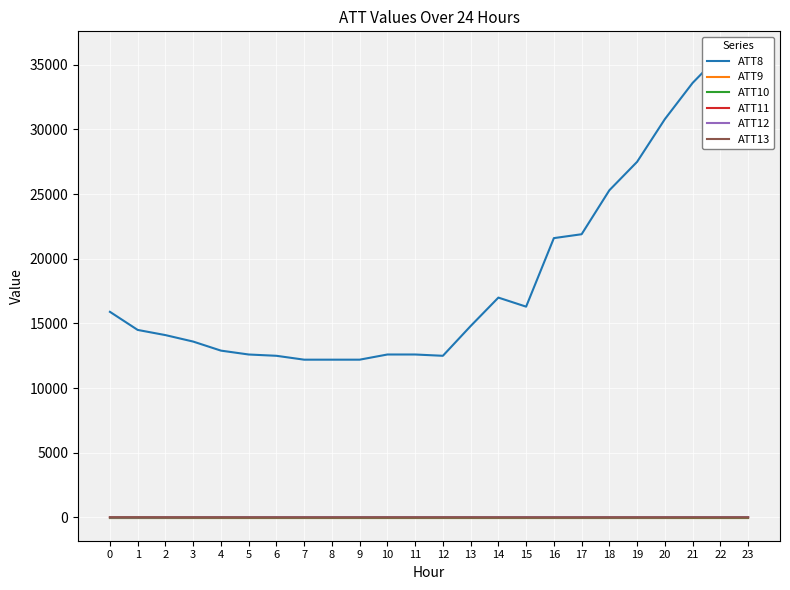

True or false: ATT10 has a value of -10.0 at 9.

True